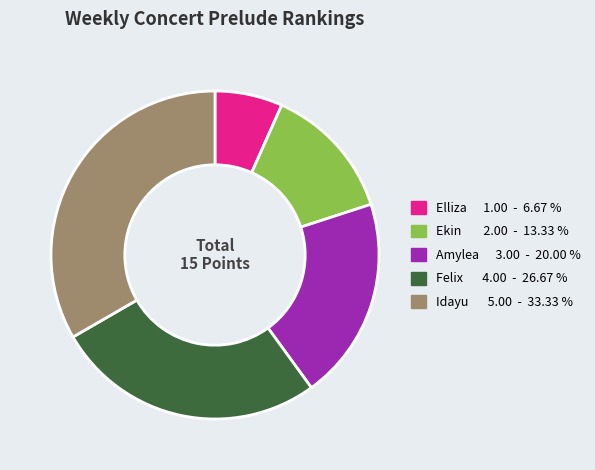

Do Felix and Idayu together represent more than half of the pie?

Yes